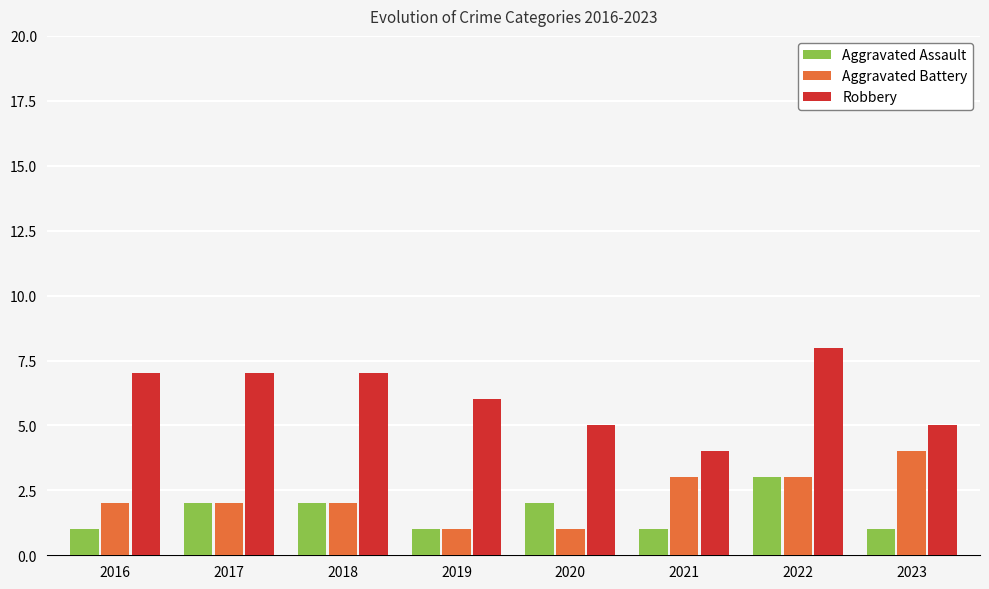

What is the value of the Aggravated Assault bar at the 1st from the left?

1